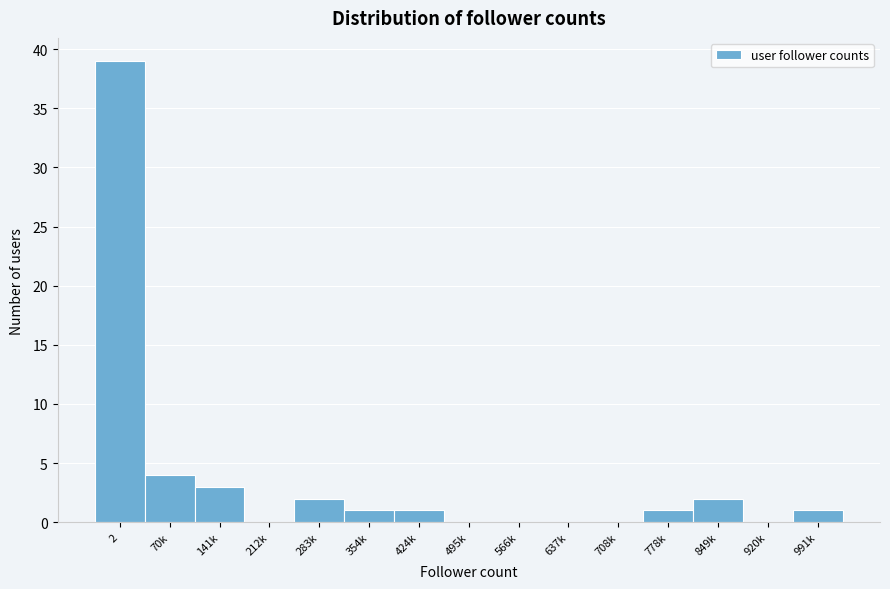

Reading right to left, what are all the values shown in this chart?

991k=1	920k=0	849k=2	778k=1	708k=0	637k=0	566k=0	495k=0	424k=1	354k=1	283k=2	212k=0	141k=3	70k=4	2=39